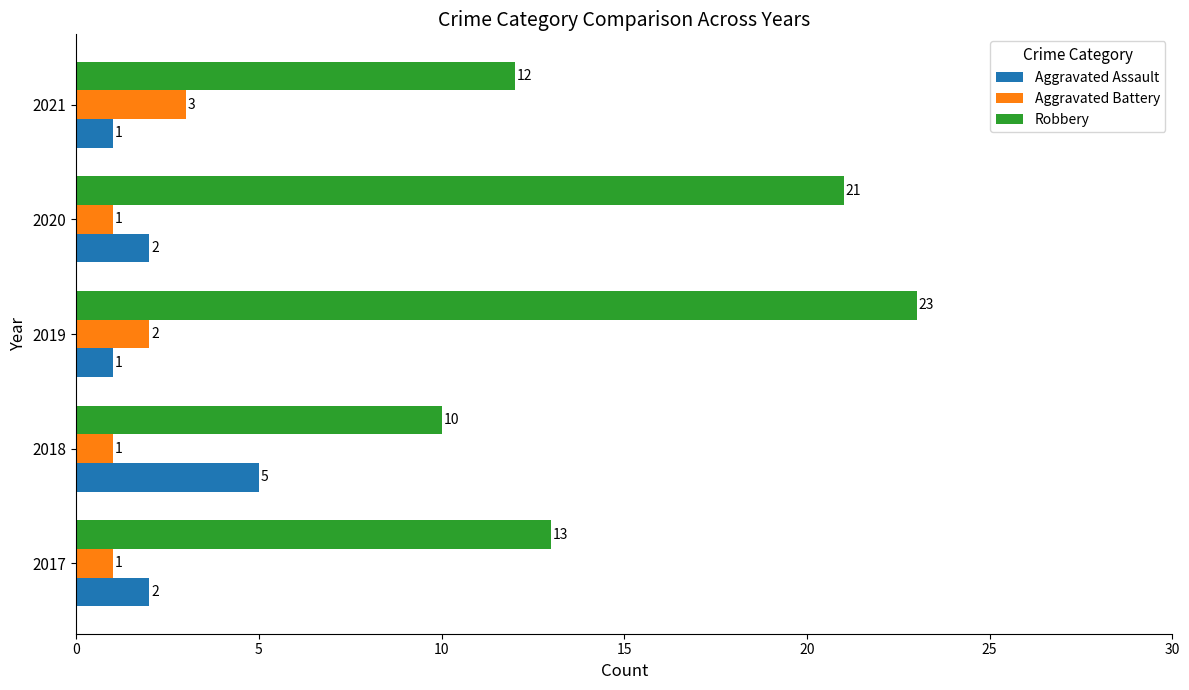

Which series has the widest spread of values?

Robbery